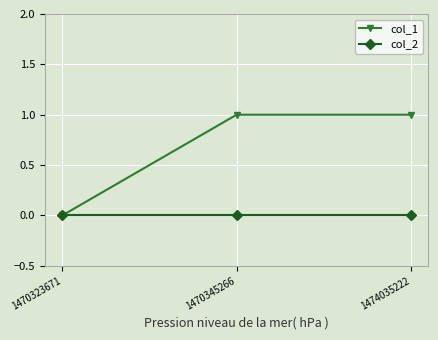

Reading left to right, what are all the values shown in this chart?

col_1: 1470323671=0	1470345266=1	1474035222=1
col_2: 1470323671=0	1470345266=0	1474035222=0